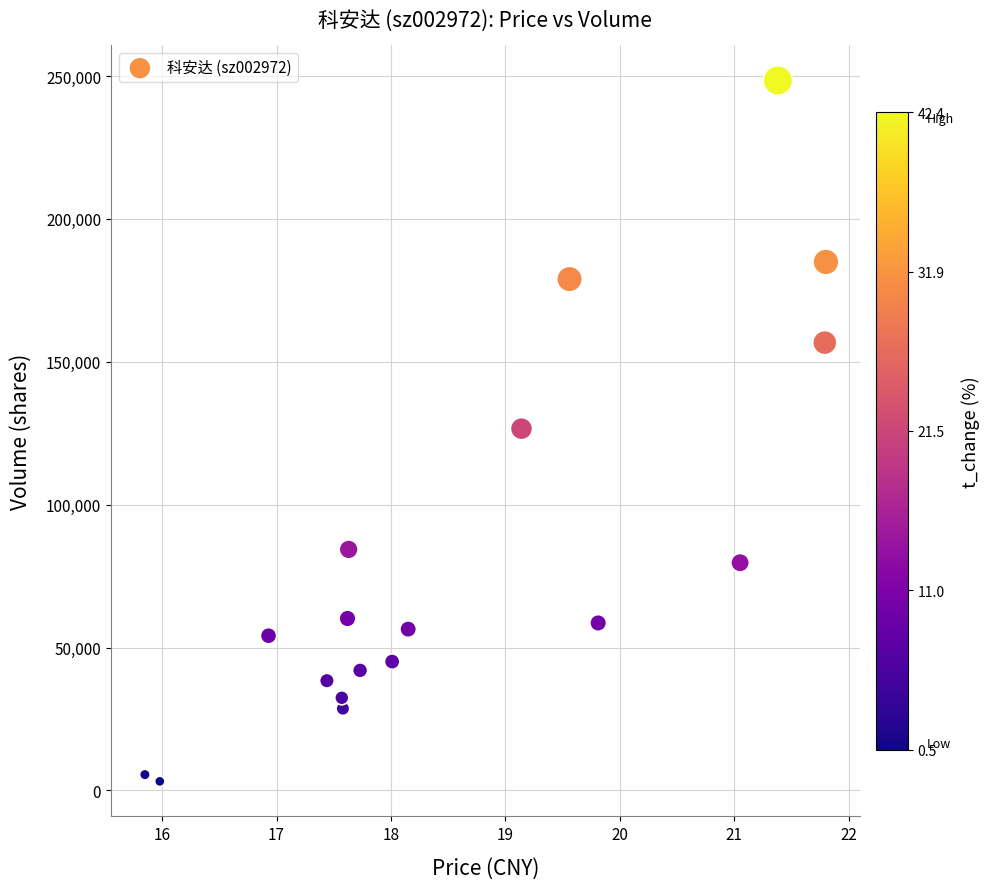

What is the range of Y values (max minus min)?

245248